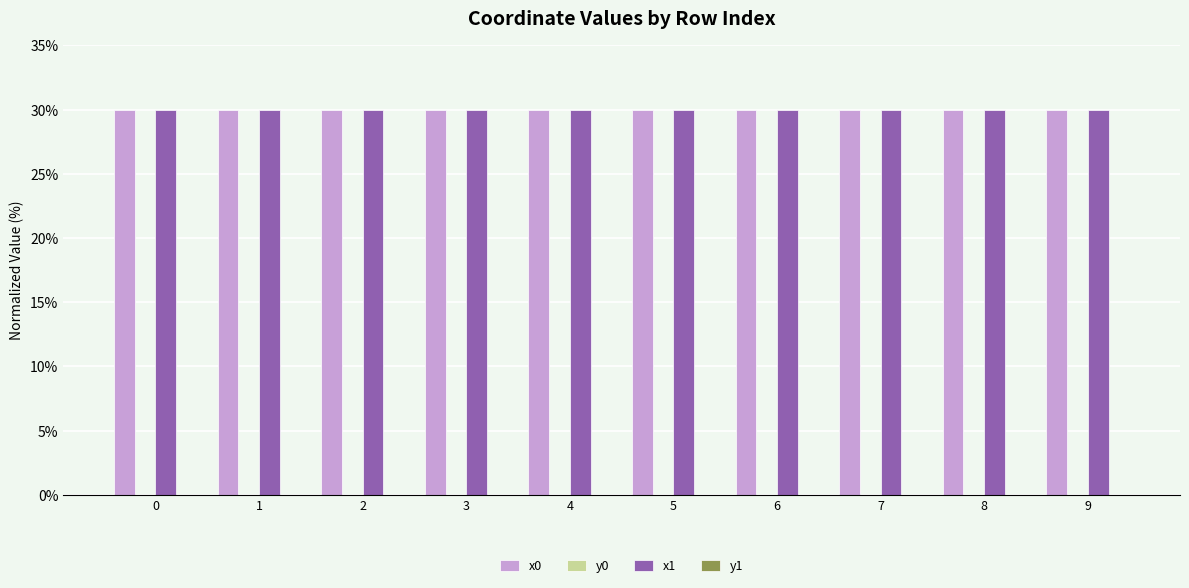

What is the maximum value shown in the chart?

30.0